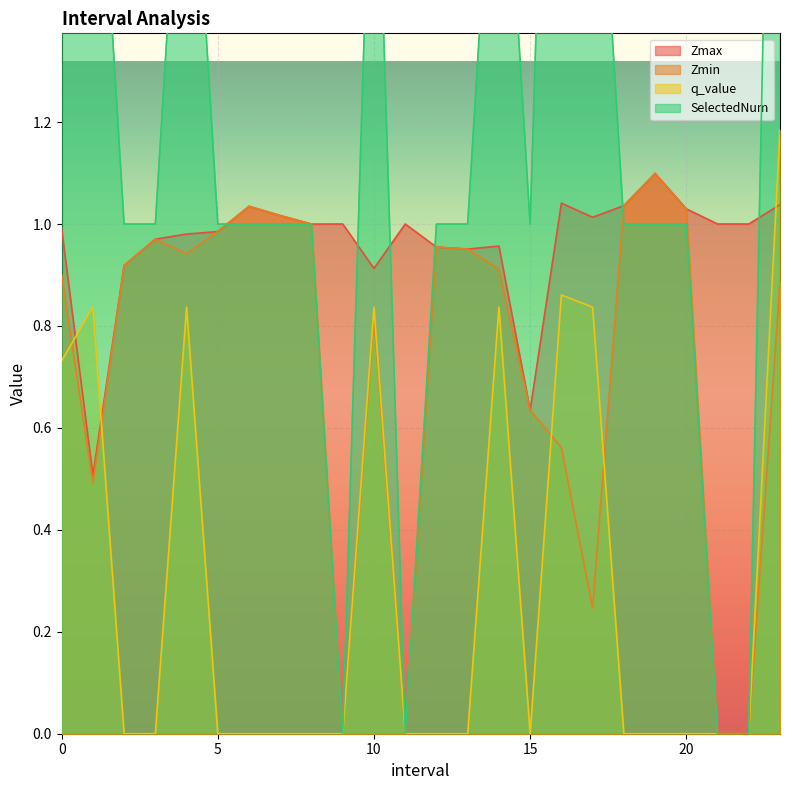

What is the label of the 1st point from the right?

23.0